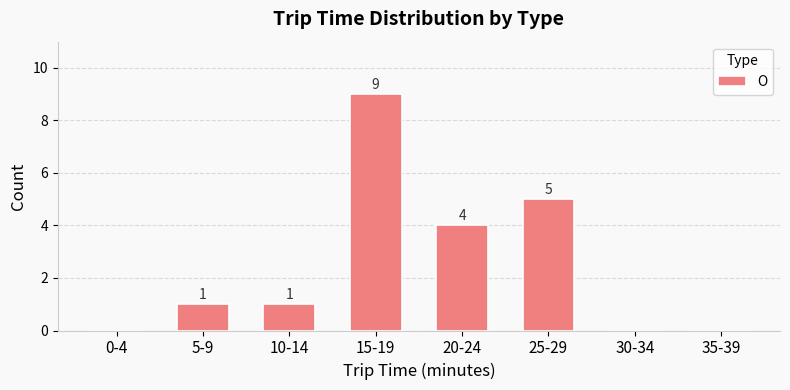

At which label is the value closest to 4?

20-24